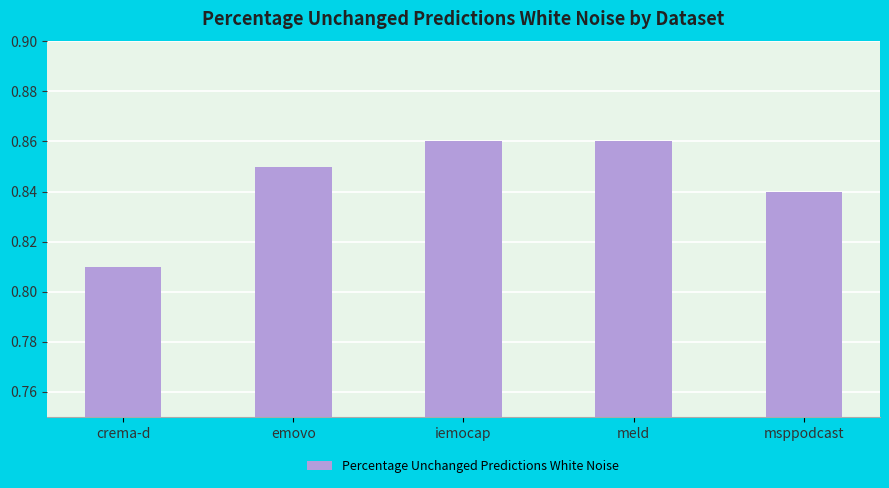

What is the sum of all values?

4.2